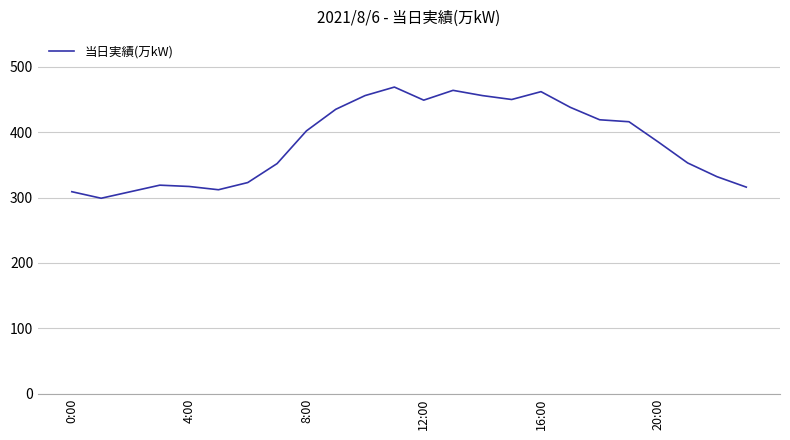

True or false: there are more than 0 points higher than both neighbors.

True